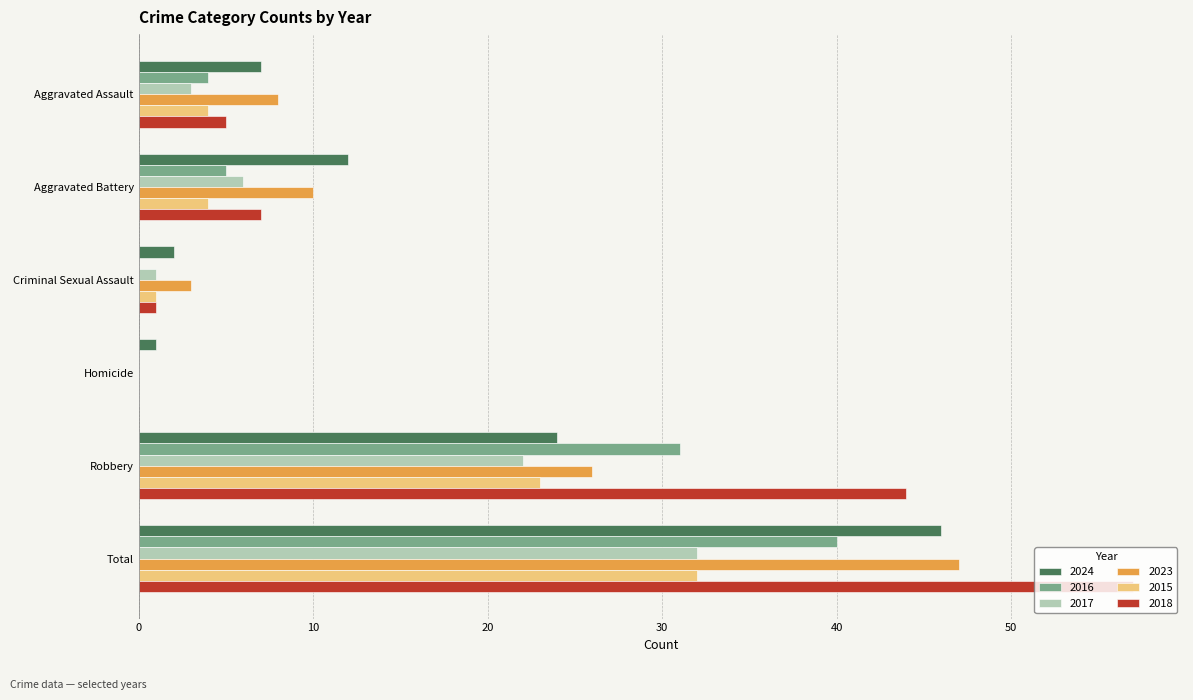

Which series changed the most between Aggravated Assault and Total?

2018